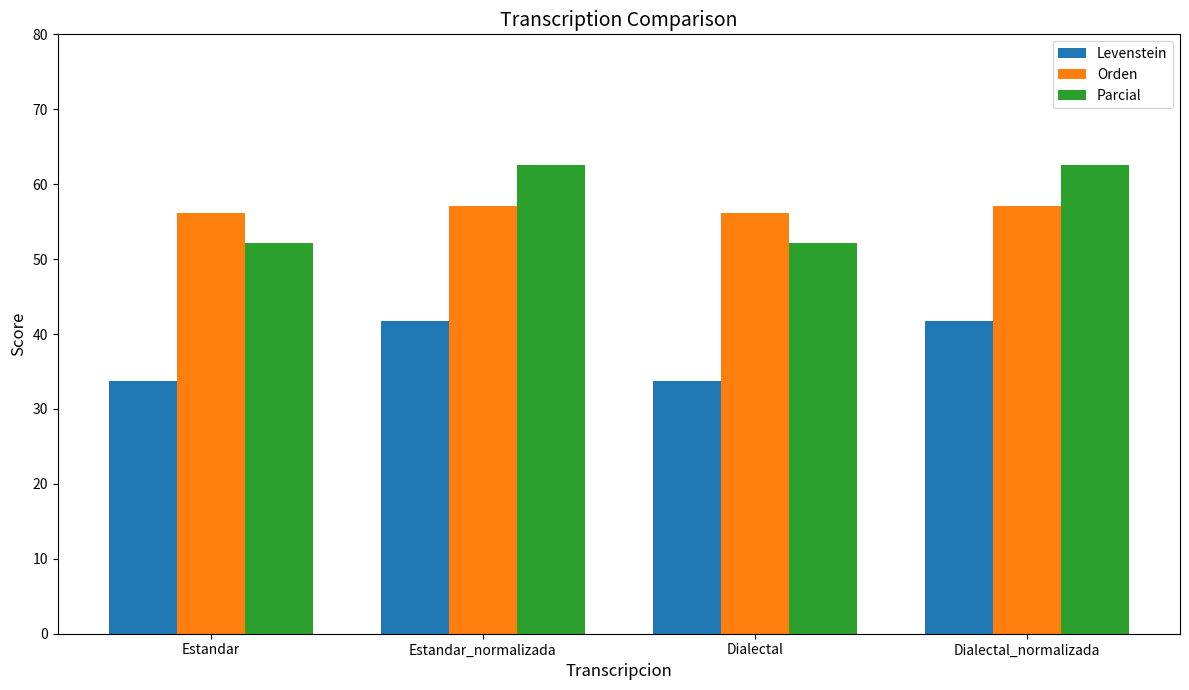

Which series has the largest range (max minus min)?

Parcial